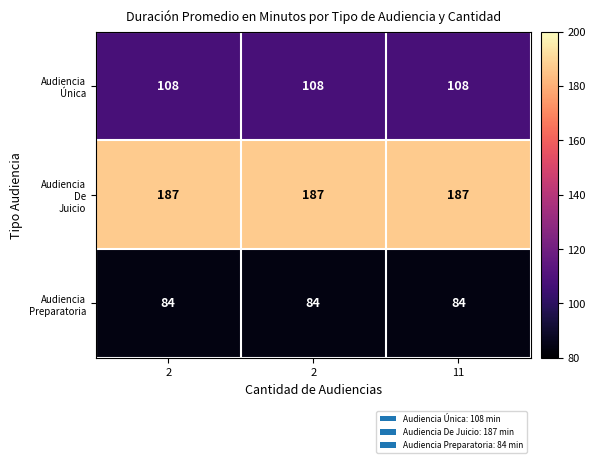

At which category does the chart reach its minimum across all series?

2